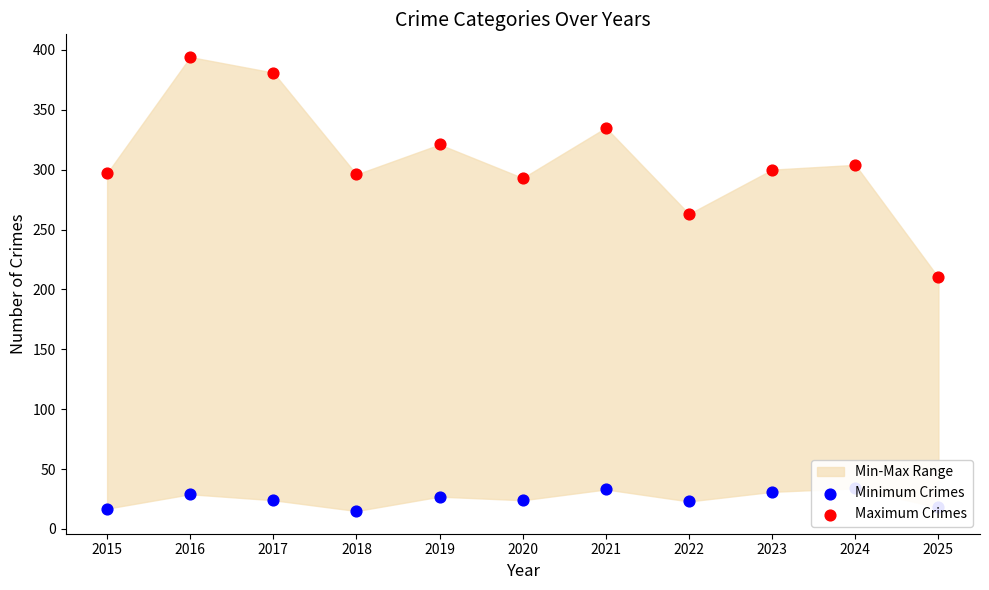

What is the total value across all series at 2021?

368